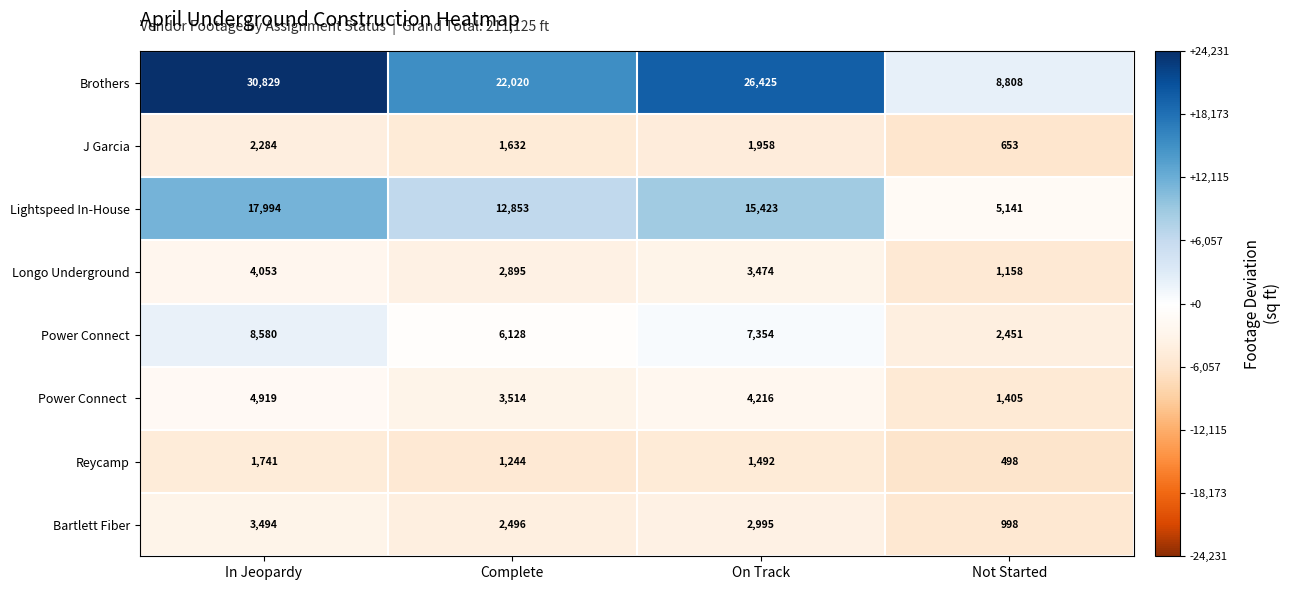

Is it true that Lightspeed In-House equals 15423 at On Track?

True